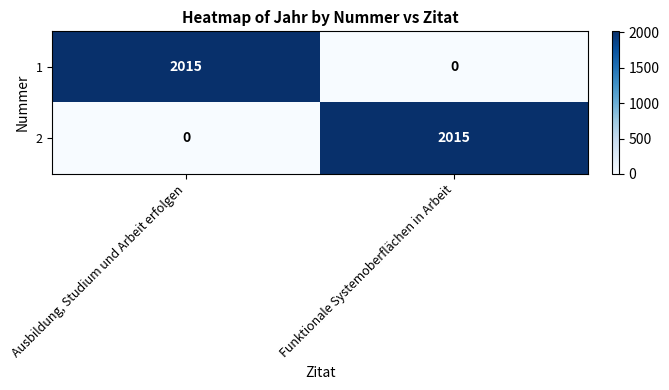

What is the spread (max minus min) of values at Ausbildung, Studium und Arbeit erfolgen?

2015